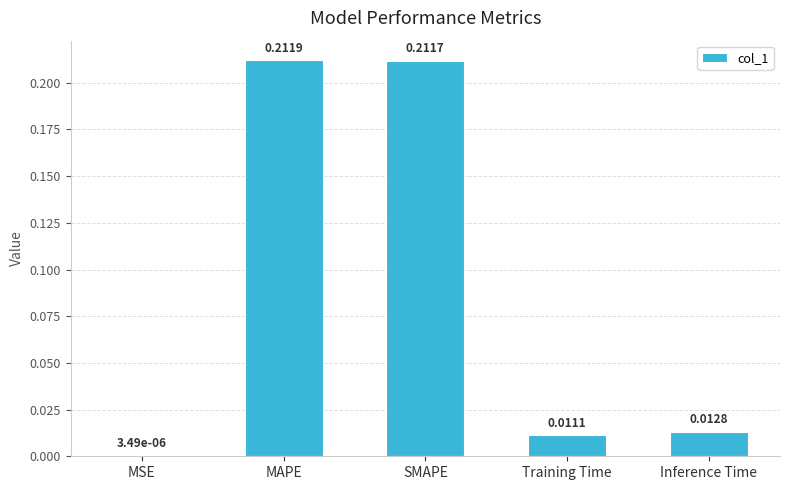

Between Training Time and MAPE, which is larger?

MAPE